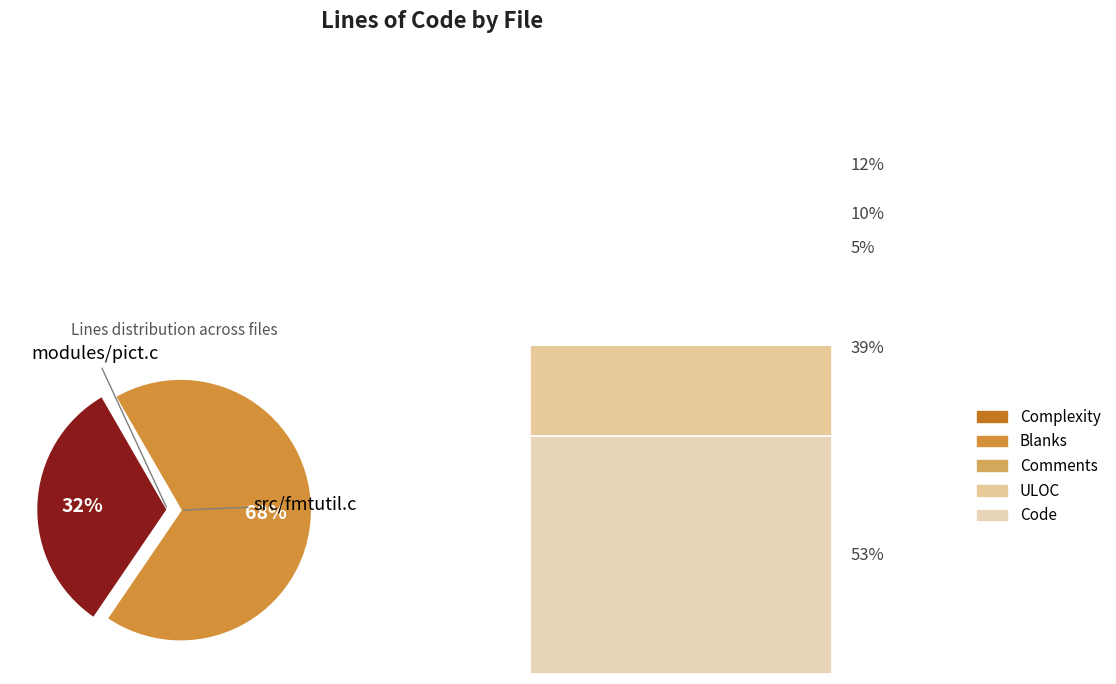

To the nearest percent, what portion does modules/pict.c represent?

32%